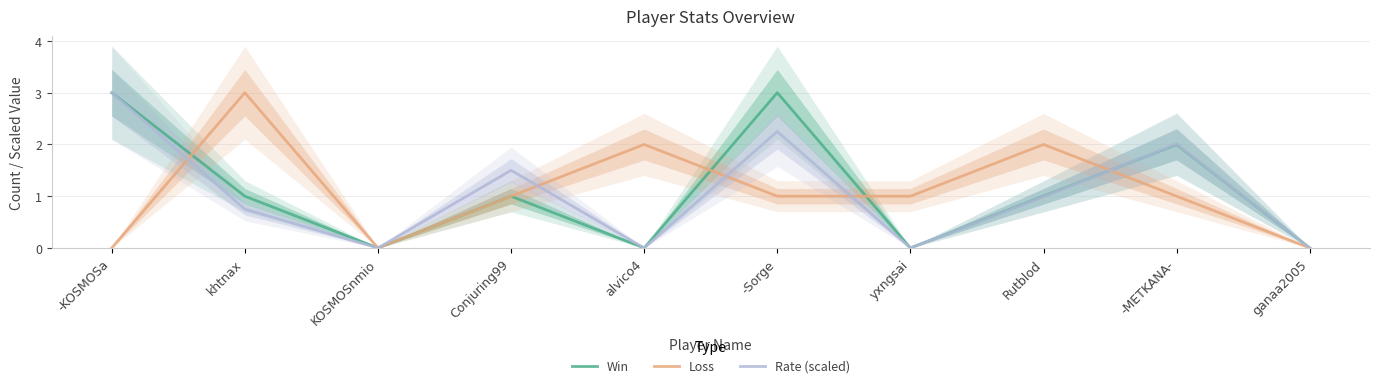

Does the chart display data point markers on the line(s)?

No